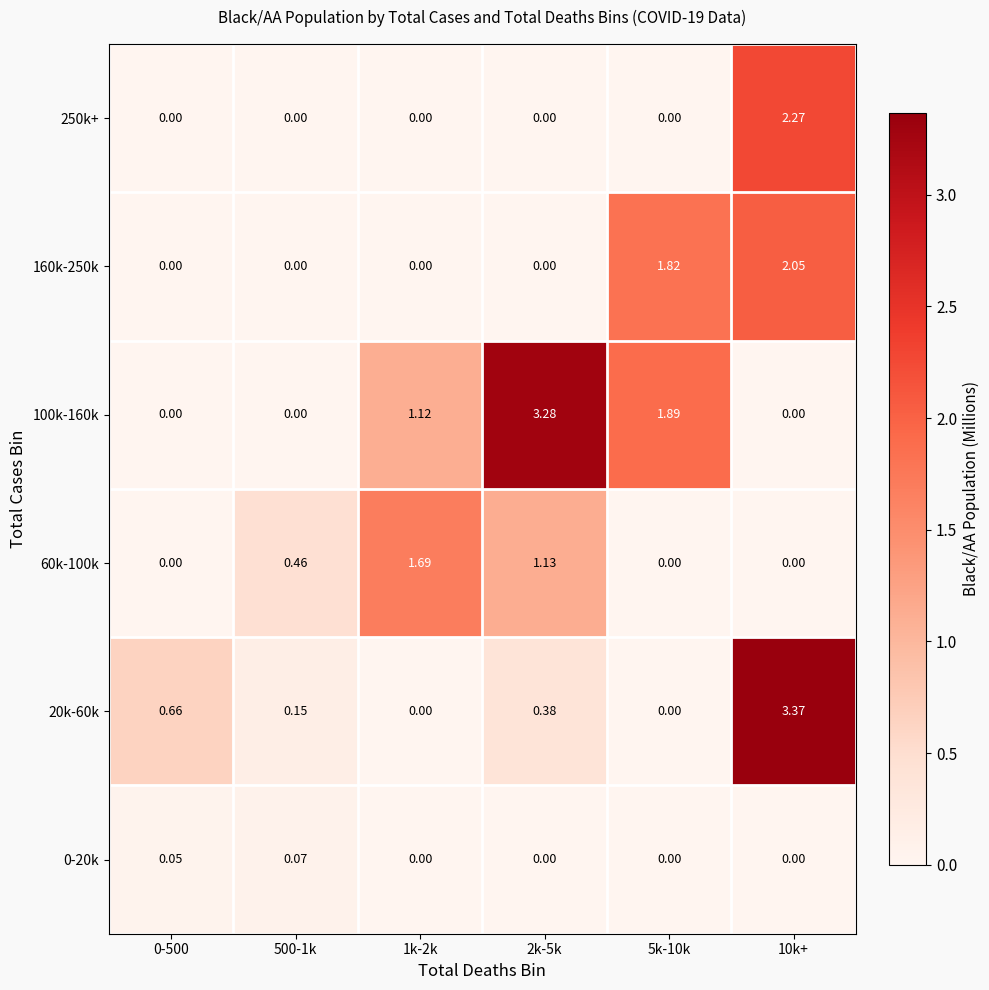

How many series are shown in this chart?

6